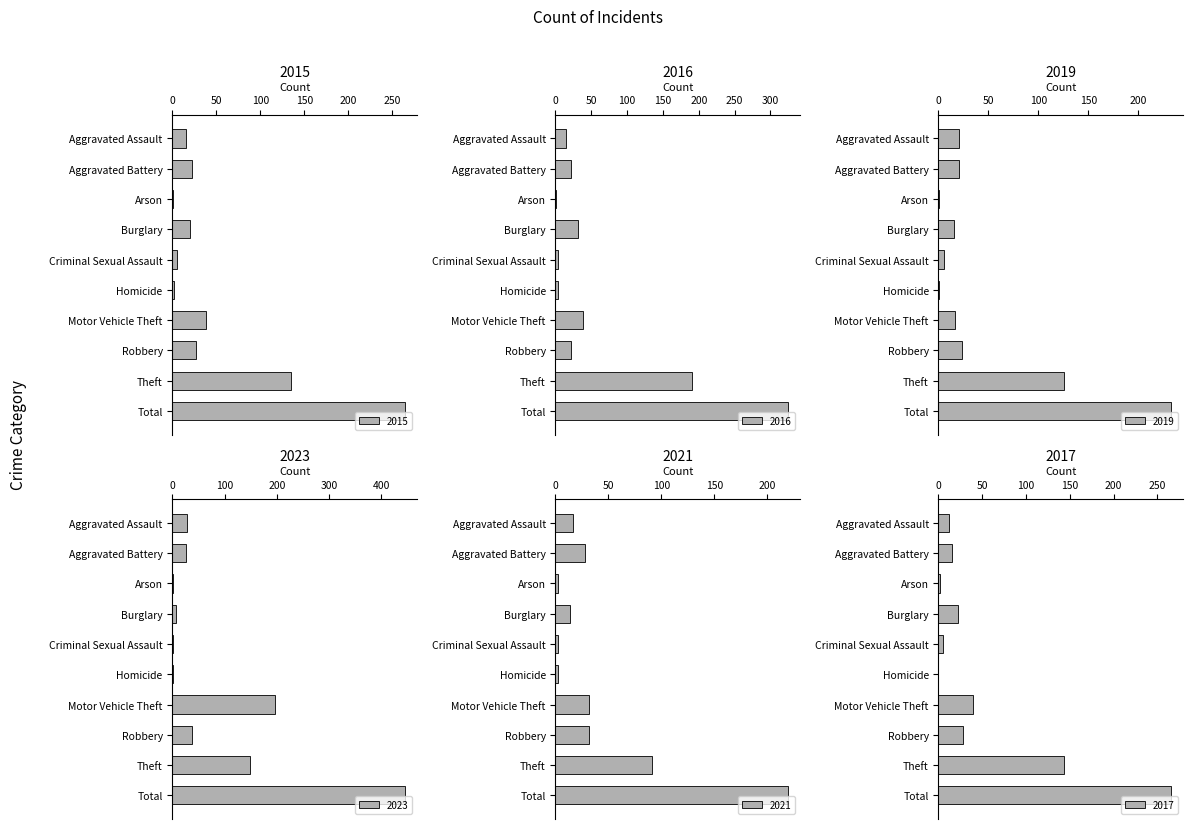

What is the maximum value shown in the chart?

446